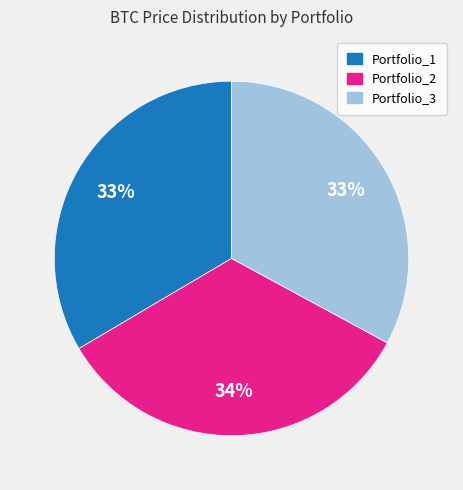

To the nearest percent, what is the average slice percentage?

33%